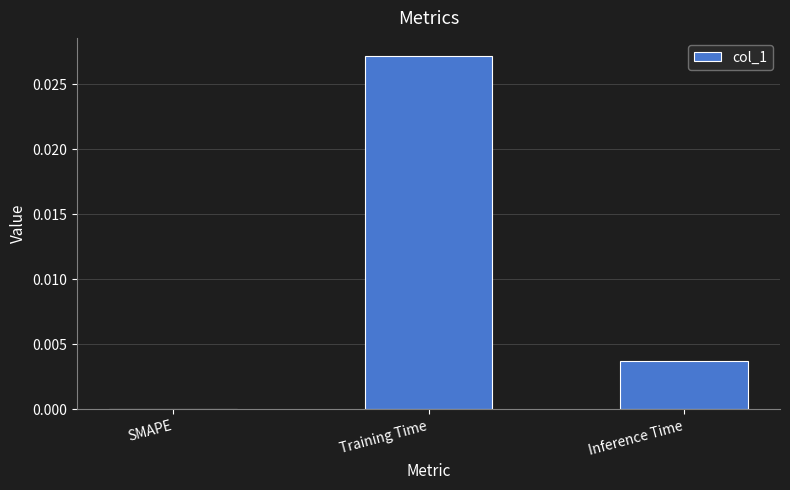

The value at Inference Time is 0.0. True or false?

True